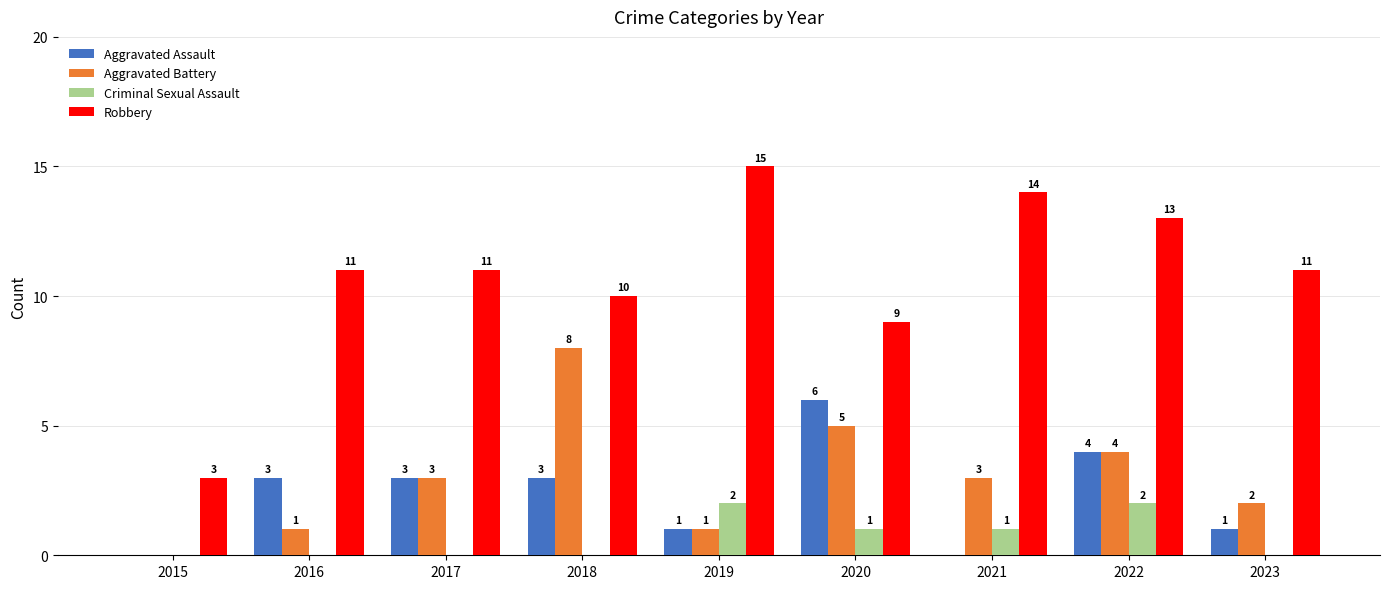

What is the sum of all Aggravated Assault values?

21